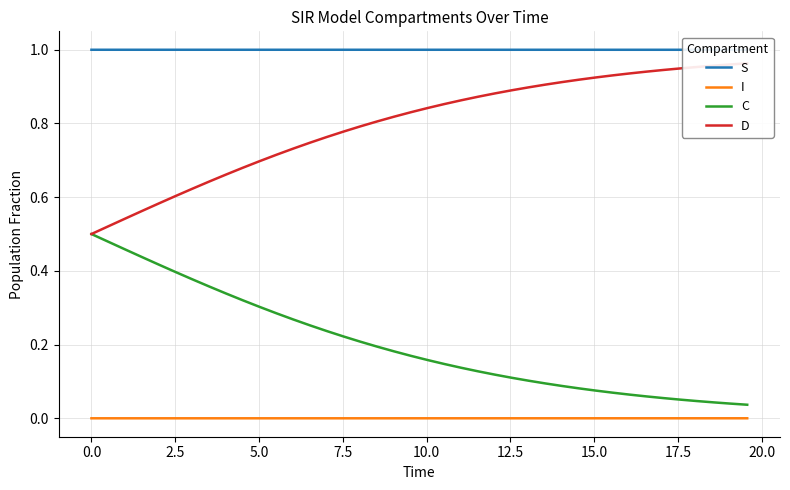

True or false: C and I intersect in this chart.

False